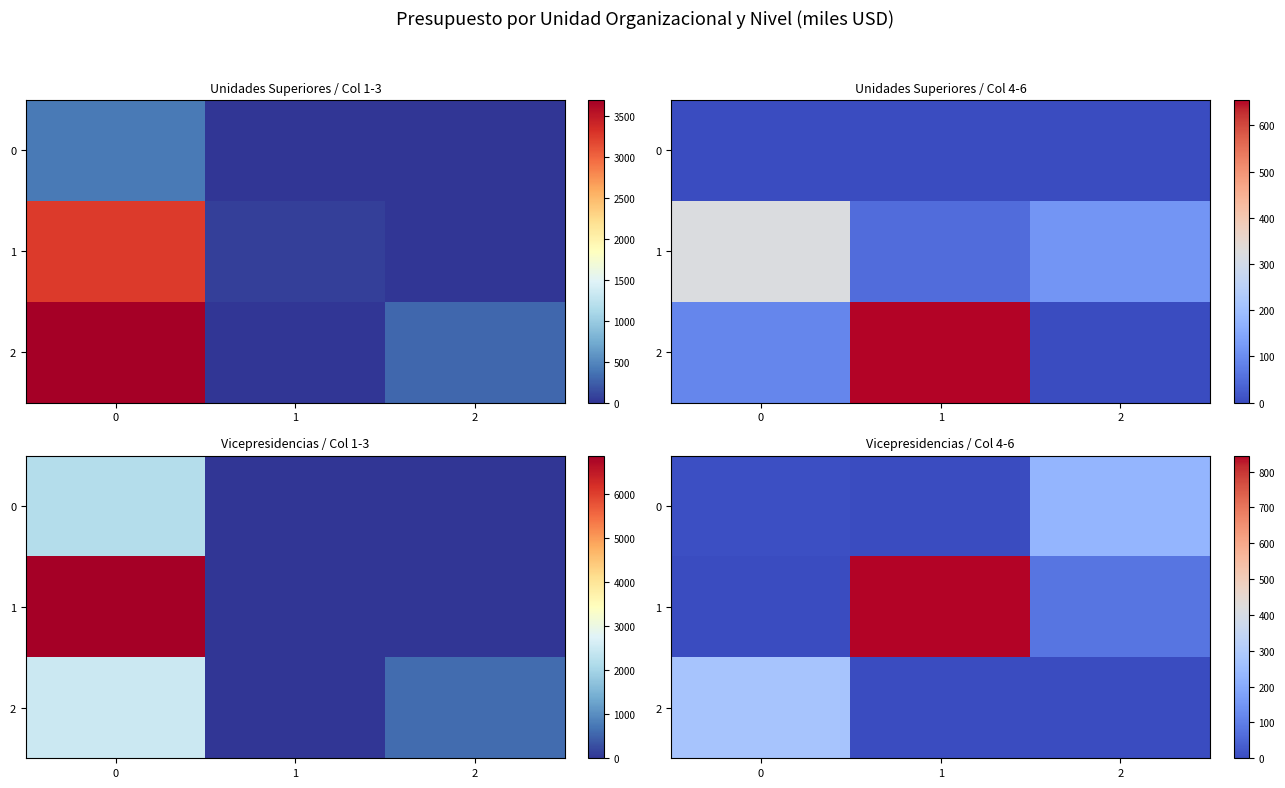

Is it true that 0 equals 0.0 at 1?

True